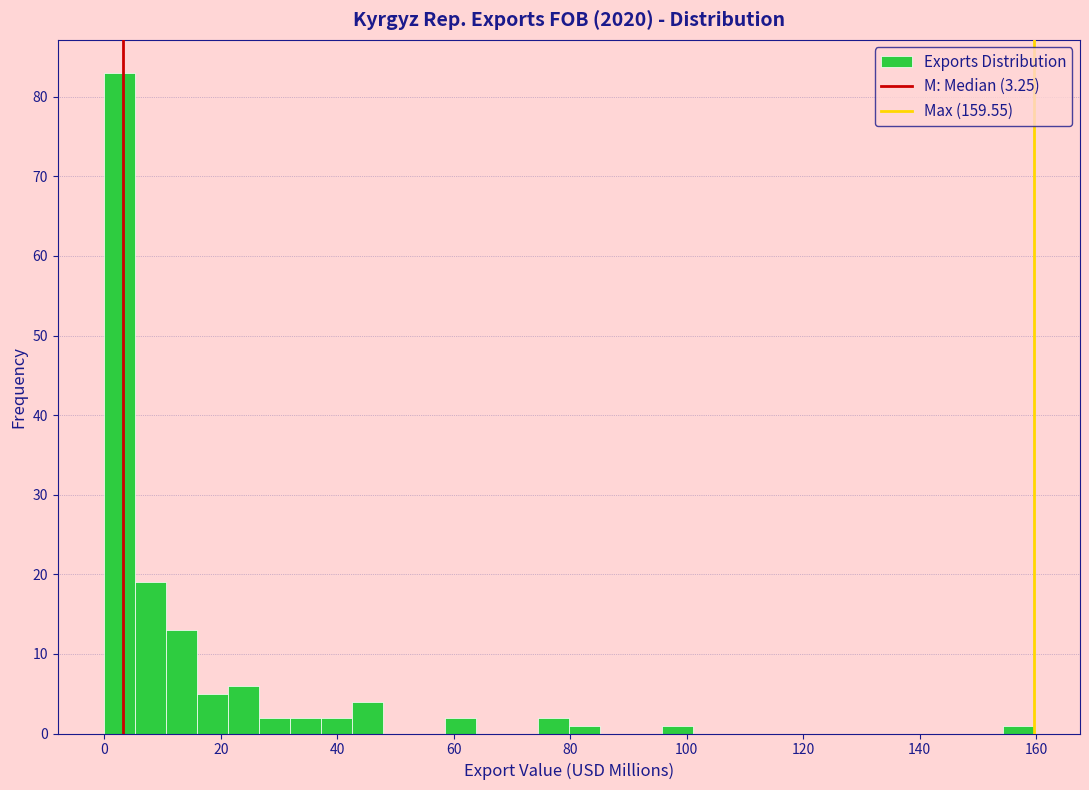

Read against the x-axis, roughly where is the centre of the tallest bar?

2